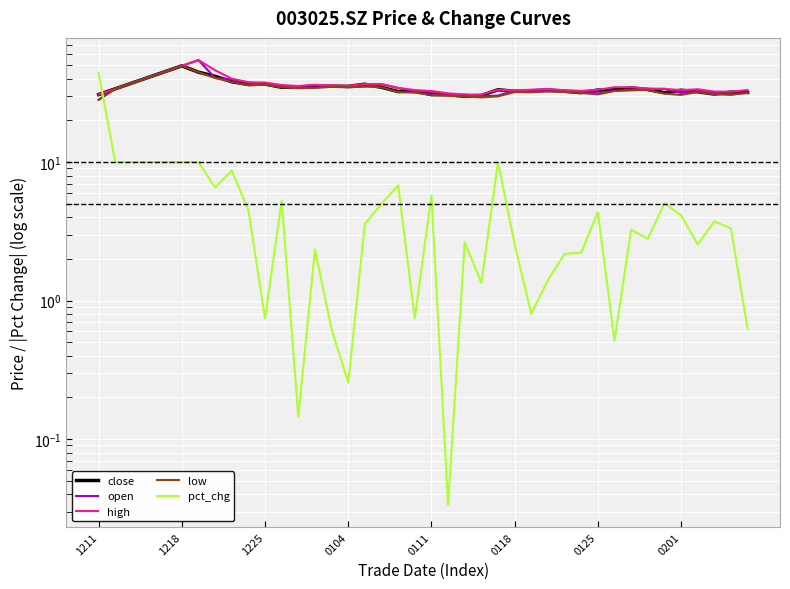

What is the greatest value displayed?

54.4